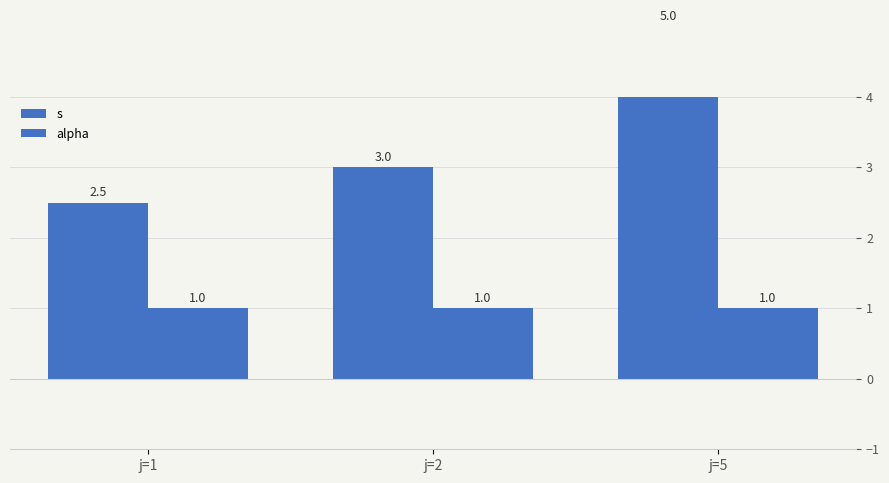

At which label does s first exceed 3?

j=5